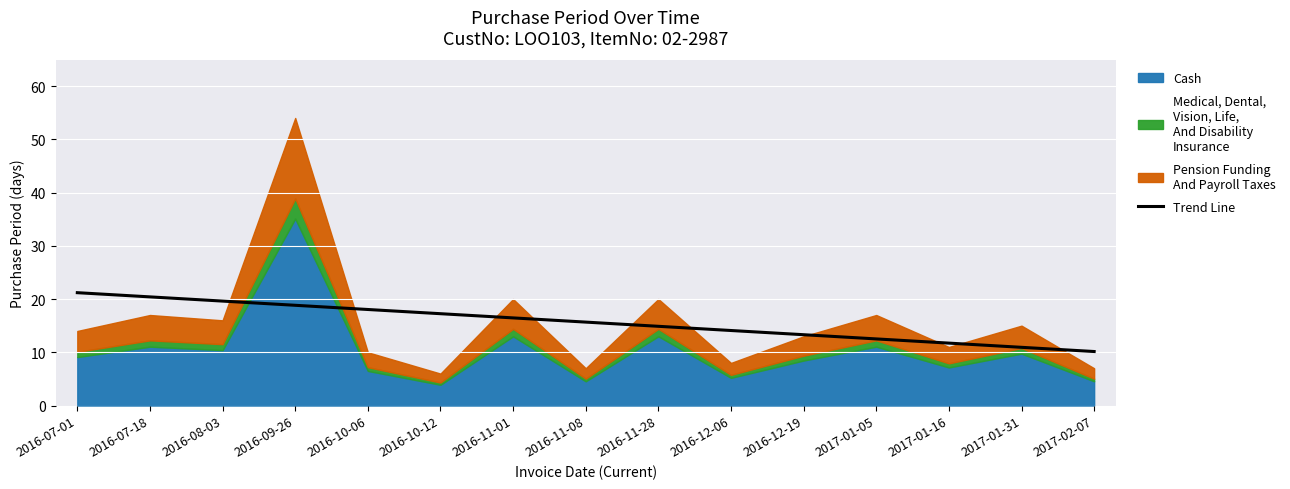

At which label does the data first exceed 15?

2016-07-01